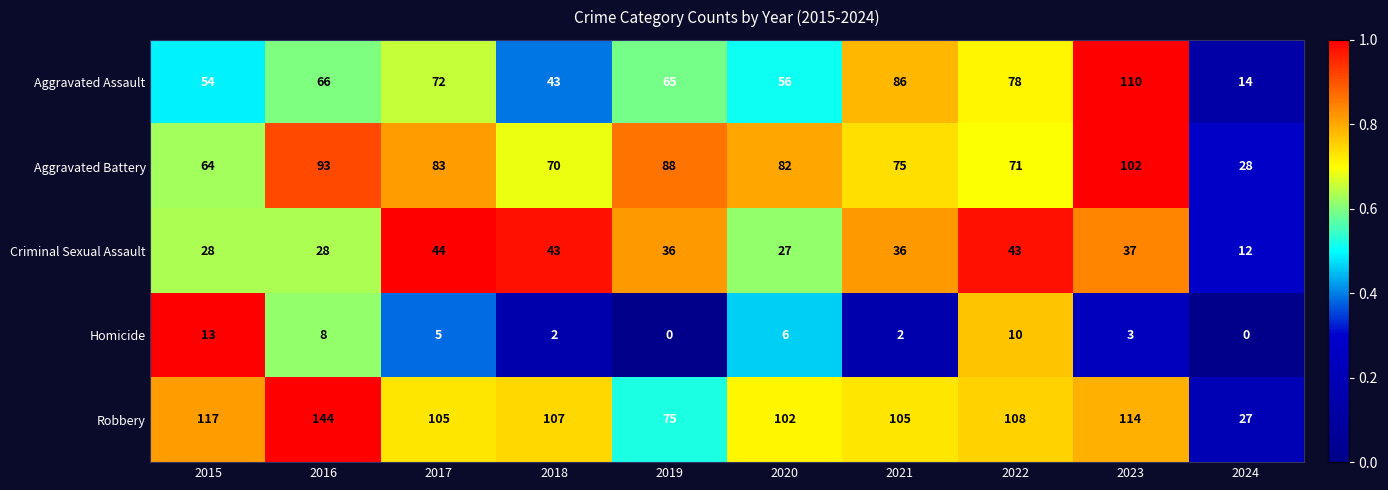

What is the total value across all series at 2019?

264